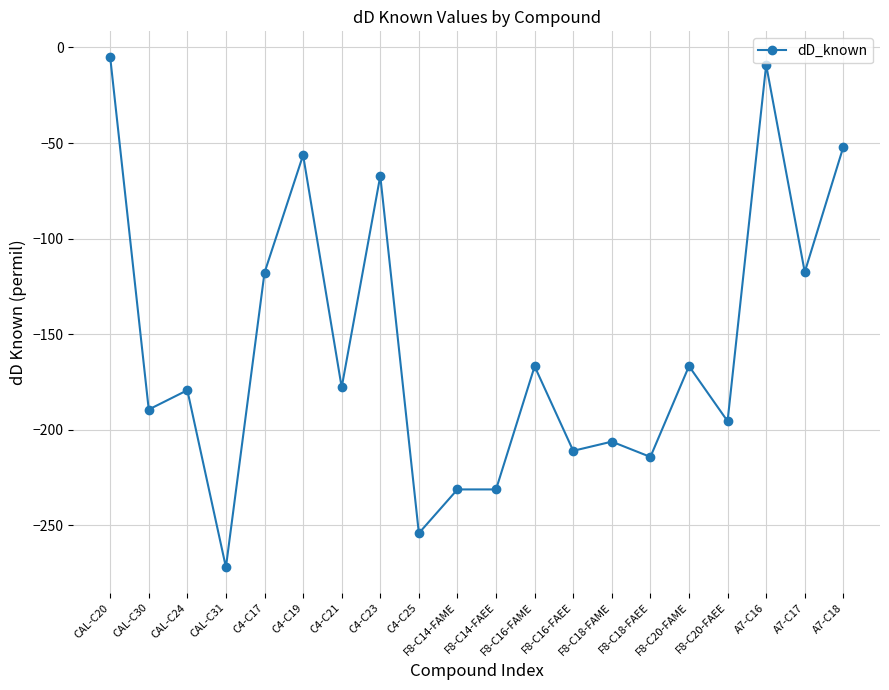

What is the average value?

-156.0